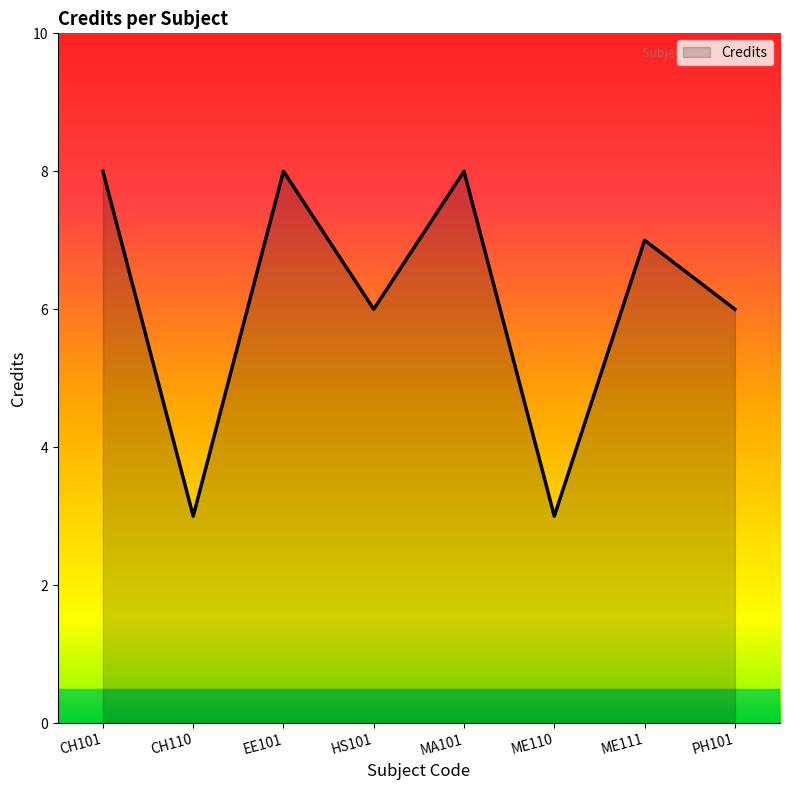

Is it true that the value at CH110 is 3?

True